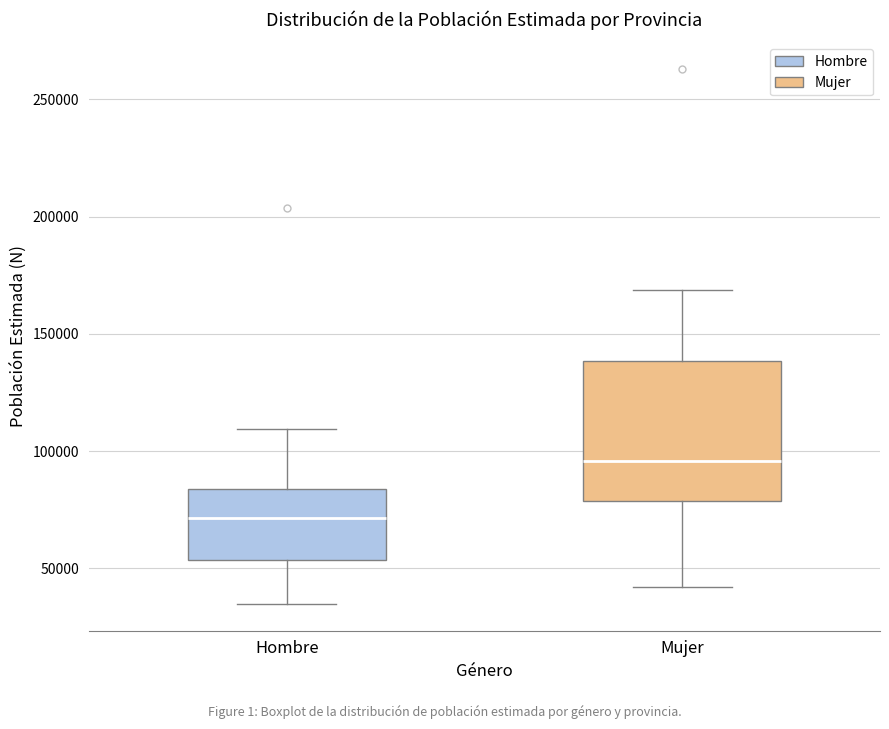

Which box's median line is the lowest?

Hombre